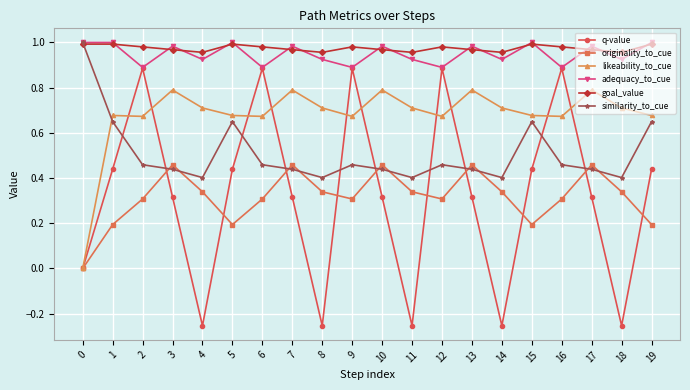

Between 0 and 16, which series saw the biggest shift?

q-value